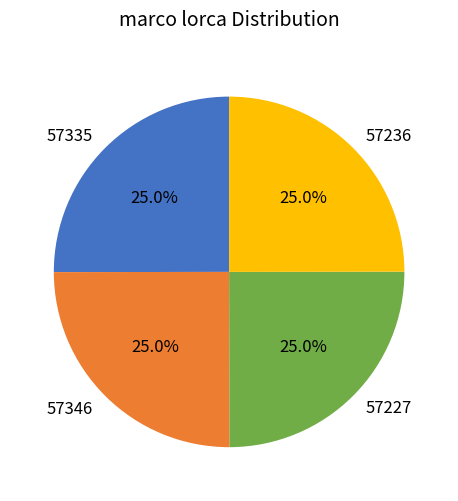

True or false: 57236 accounts for 25% of the total.

True